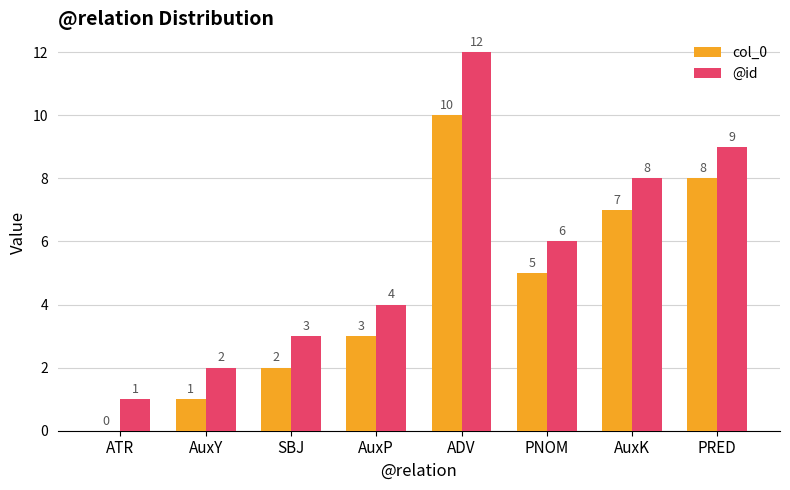

What is the spread (max minus min) of values at PNOM?

1